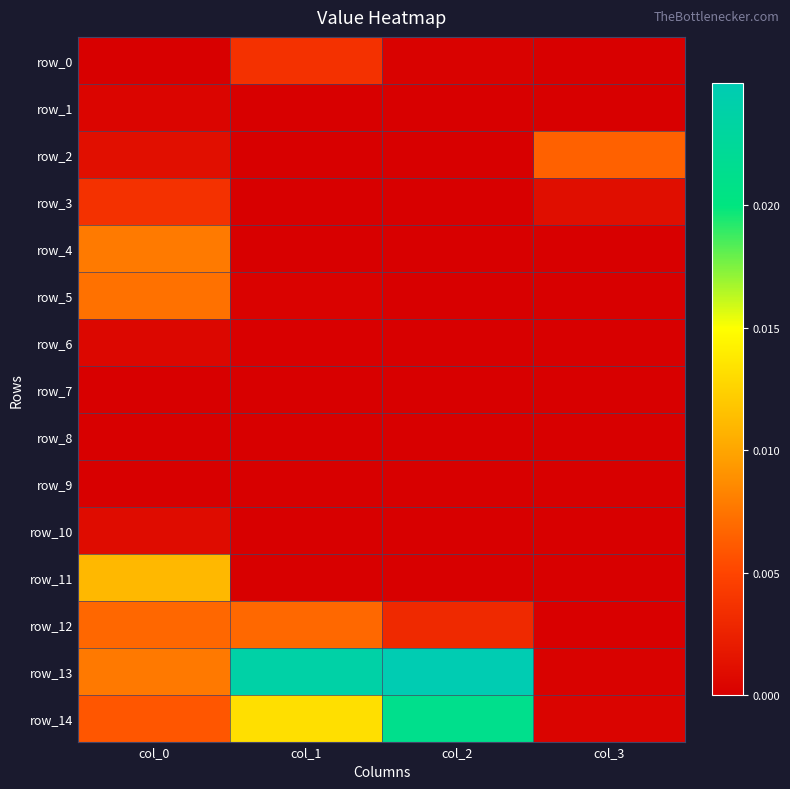

Count the number of categories in the chart.

4